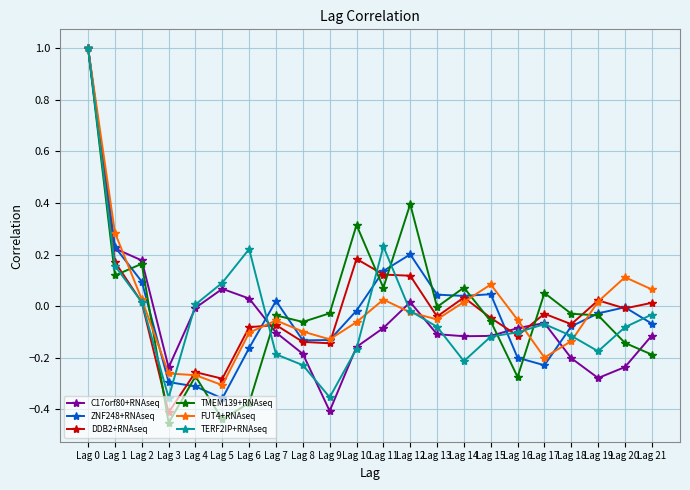

True or false: C17orf80+RNAseq and TMEM139+RNAseq intersect in this chart.

True